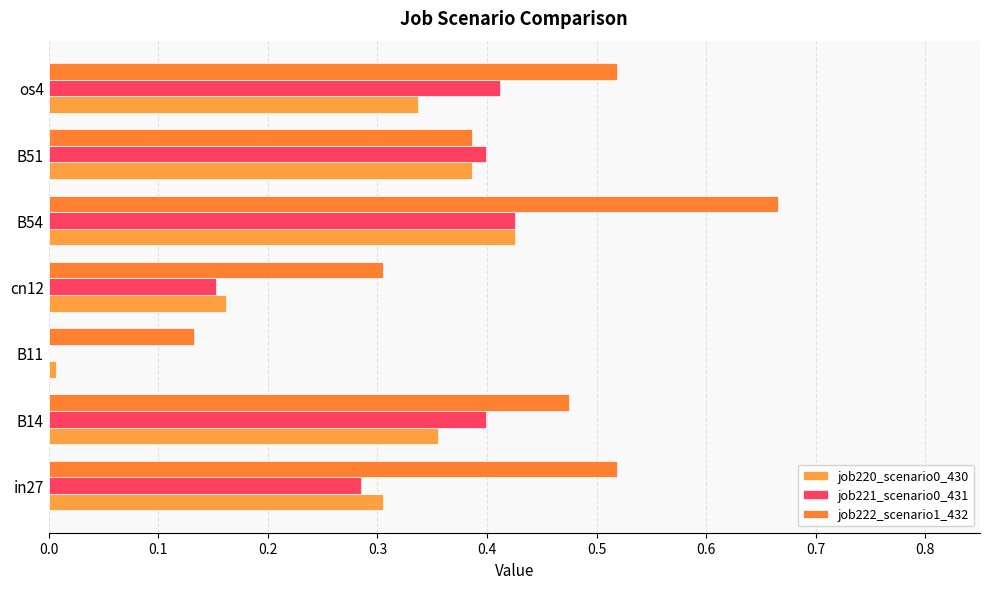

Which series has the widest spread of values?

job222_scenario1_432